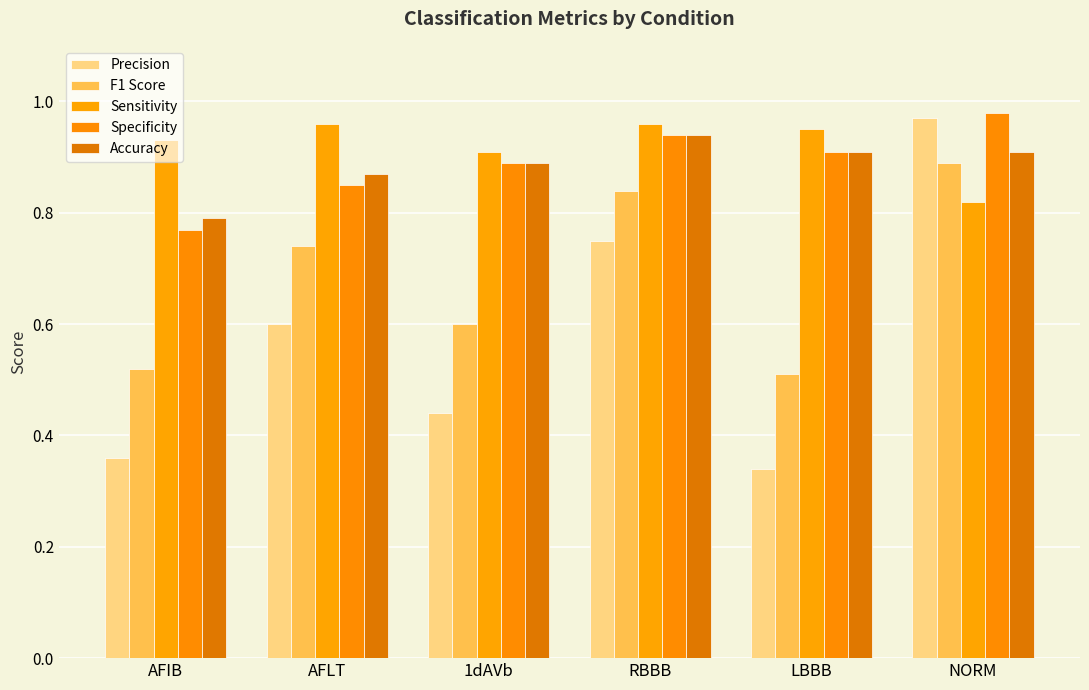

Which series has the widest spread of values?

Precision